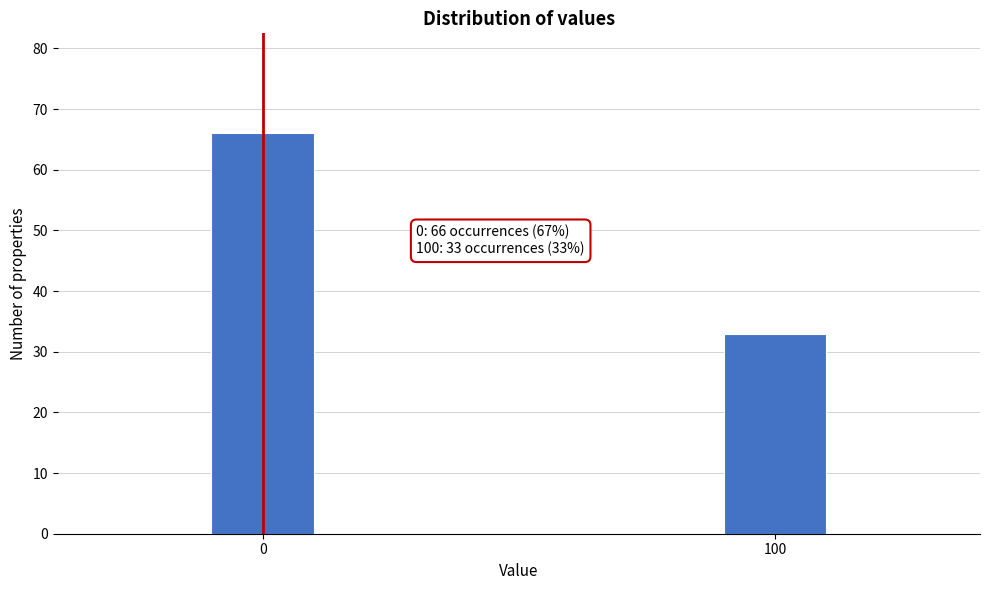

Reading left to right, list all the values displayed in this chart.

0=66	100=33